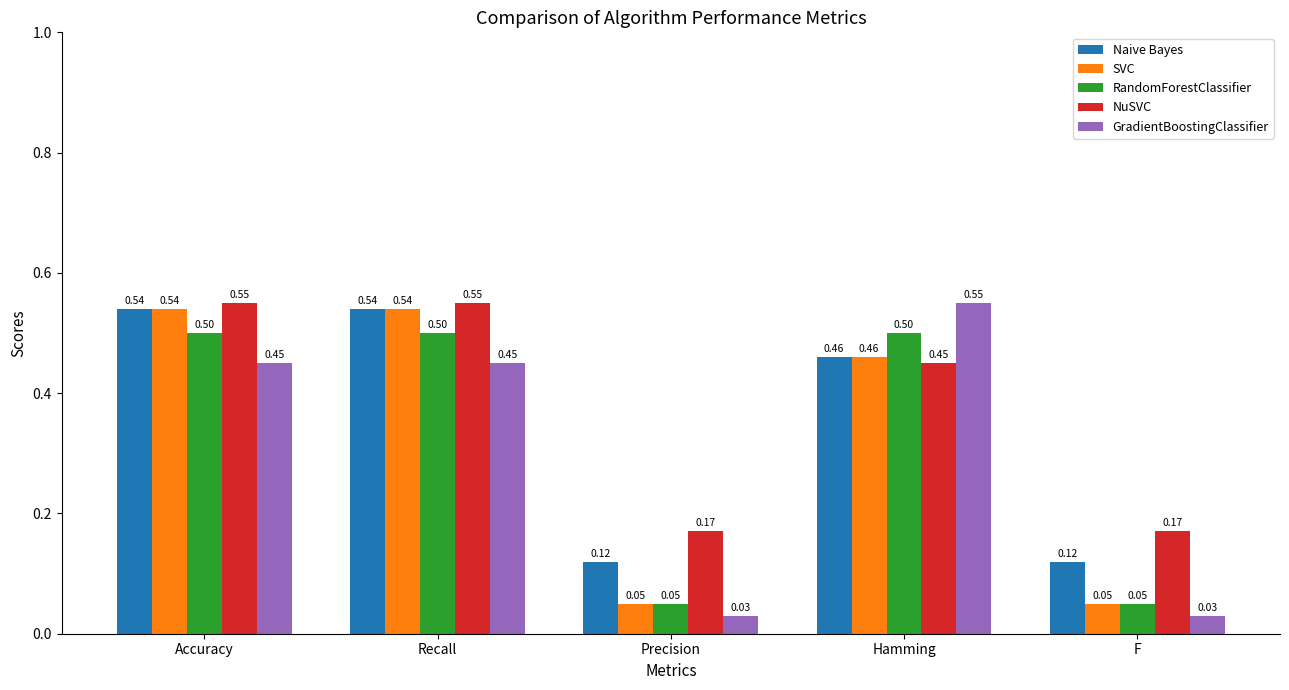

What are all the series names shown in the legend?

Naive Bayes, SVC, RandomForestClassifier, NuSVC, GradientBoostingClassifier